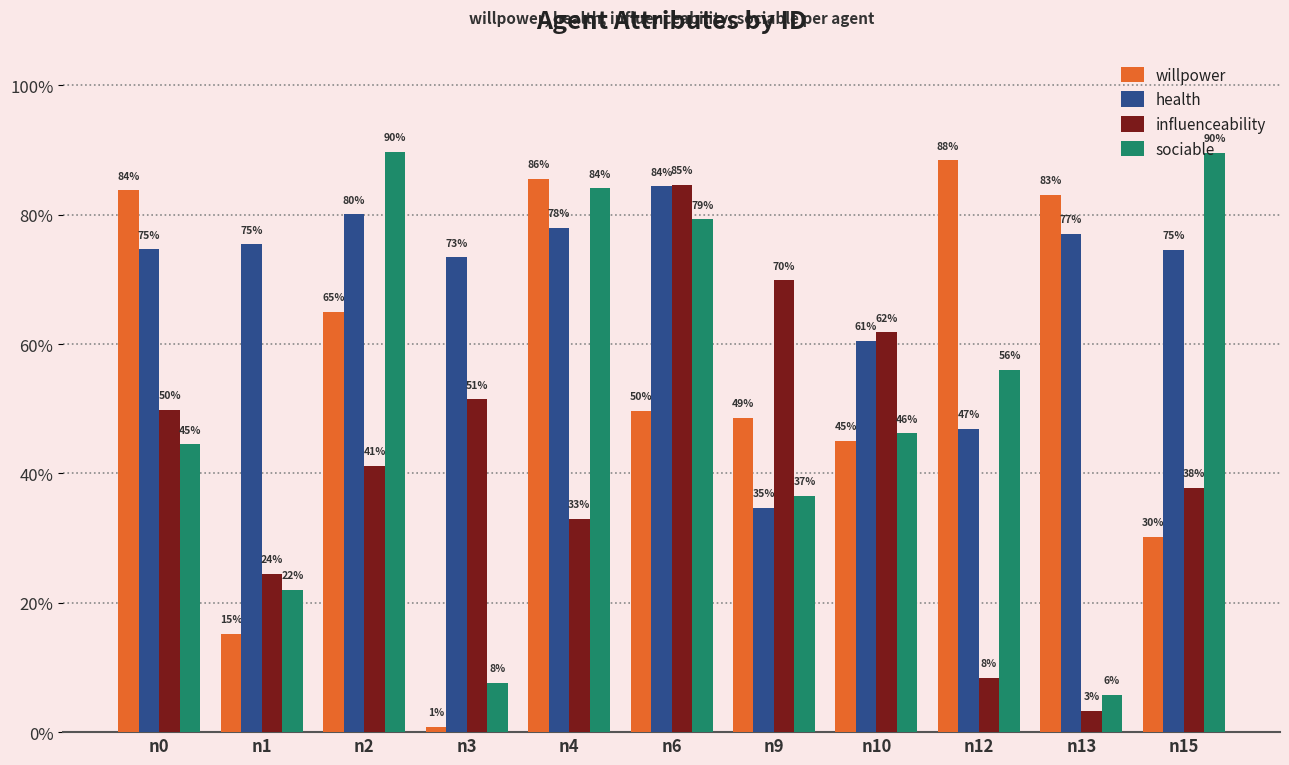

Is it true that influenceability equals 0.2 at n1?

True